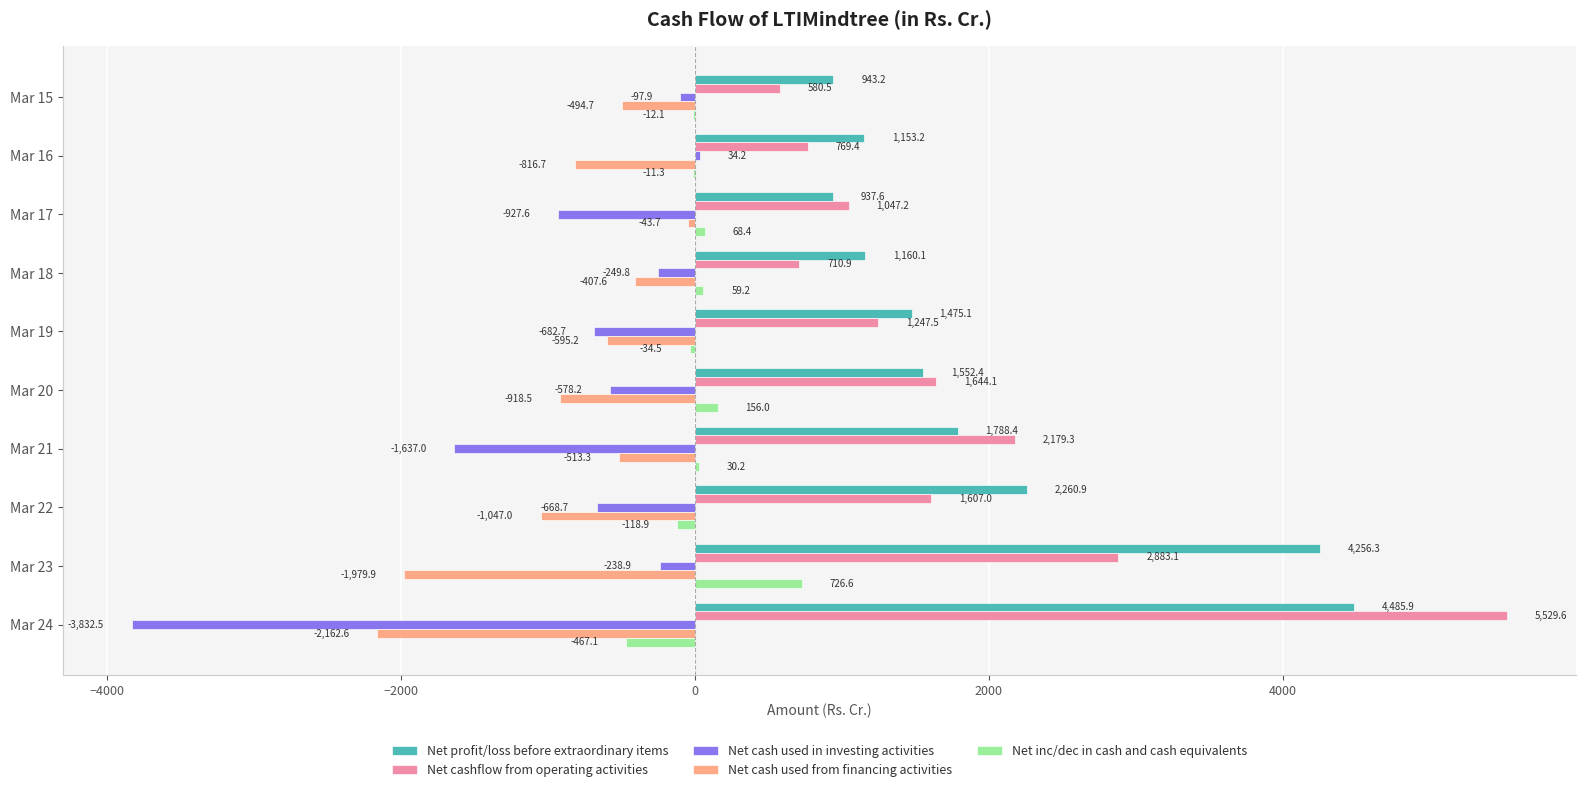

What is the maximum value shown in the chart?

5529.6